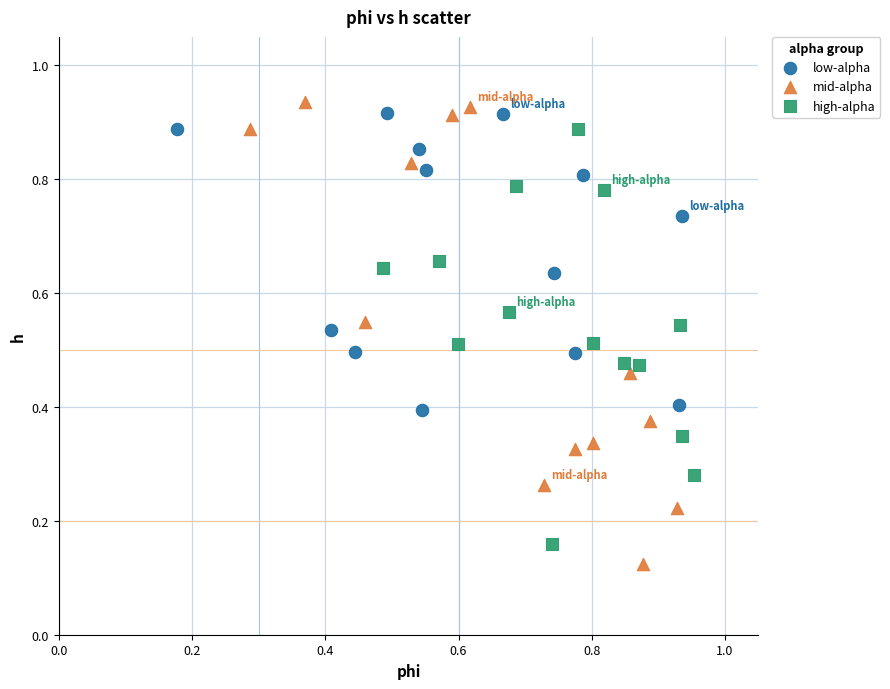

Which series has the largest Y range (max minus min)?

mid-alpha